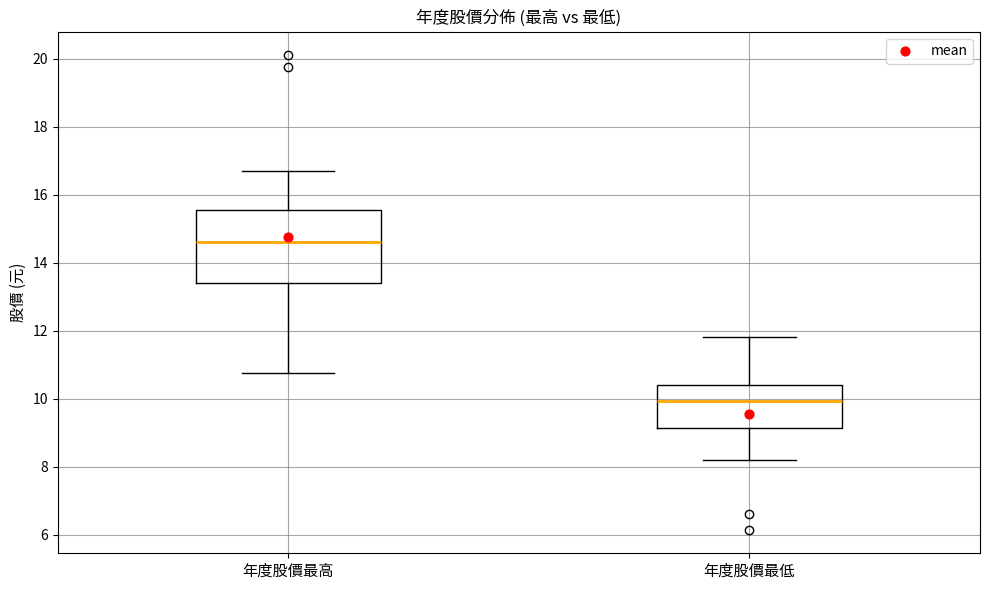

Comparing the boxes themselves (not the whiskers), which one is the tallest?

年度股價最高